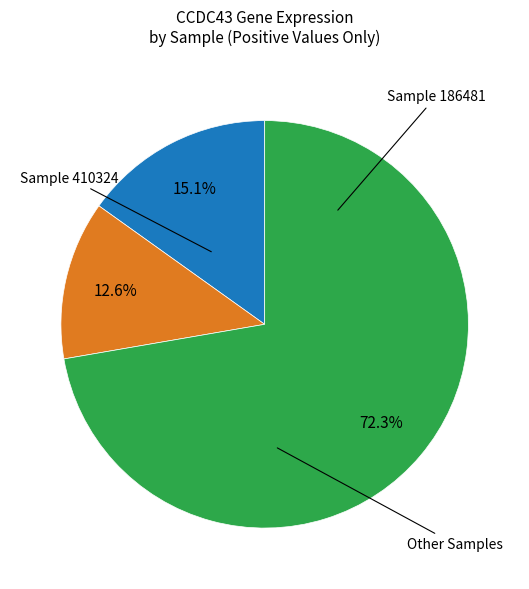

Is there any slice that represents more than half of the pie?

Yes